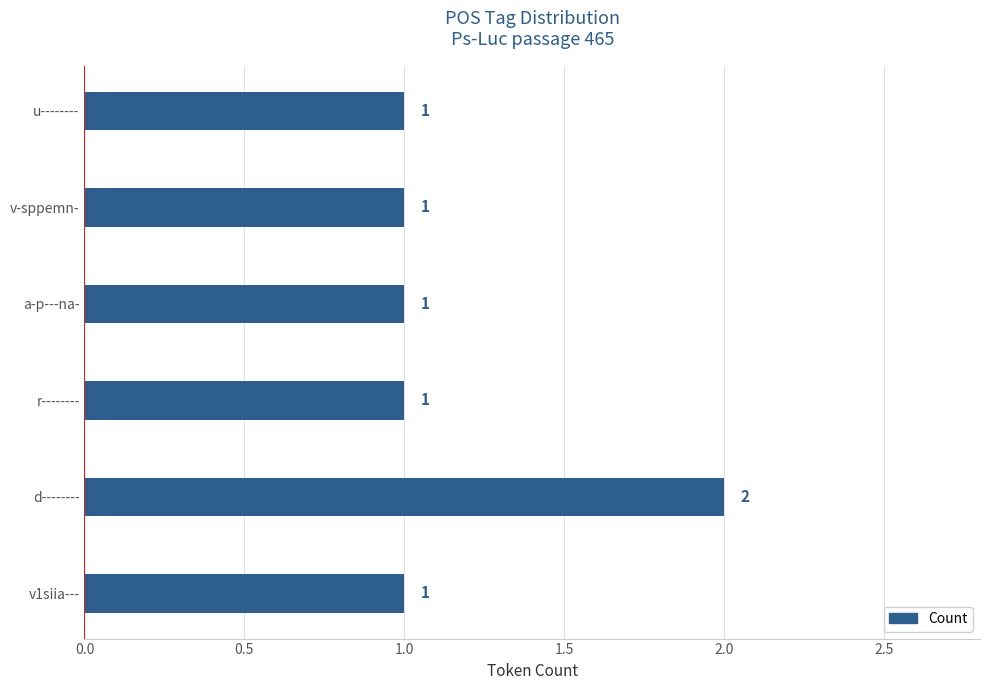

Which label corresponds to the largest value in the chart?

d--------